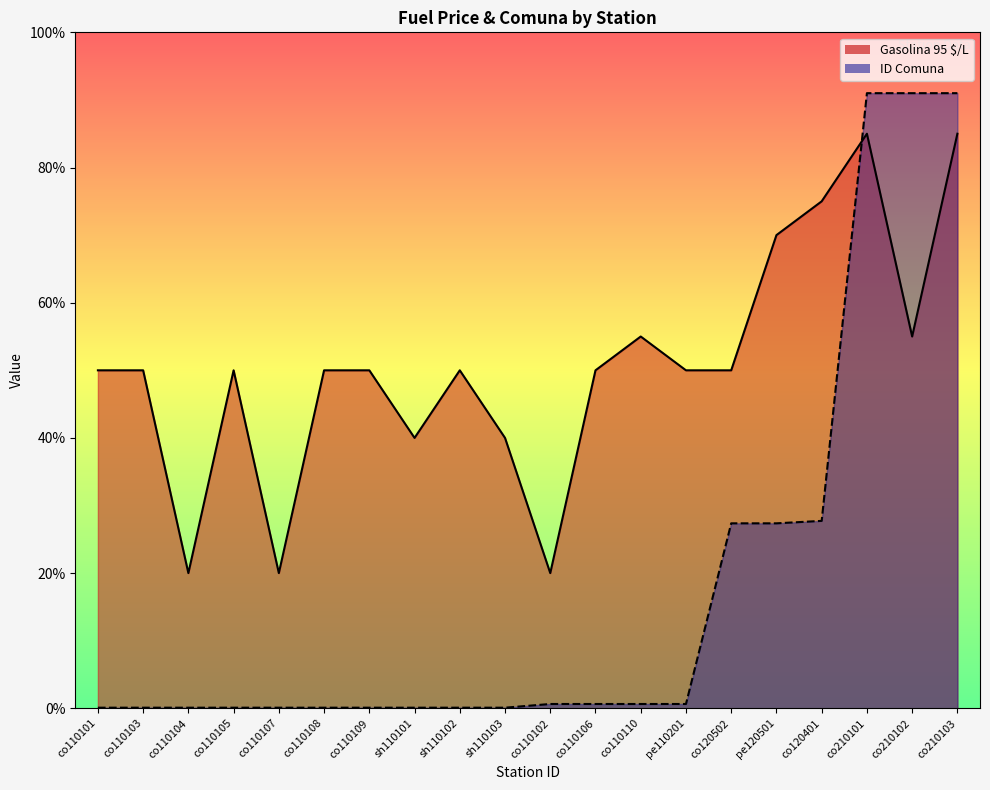

Which series has the widest spread of values?

ID Comuna